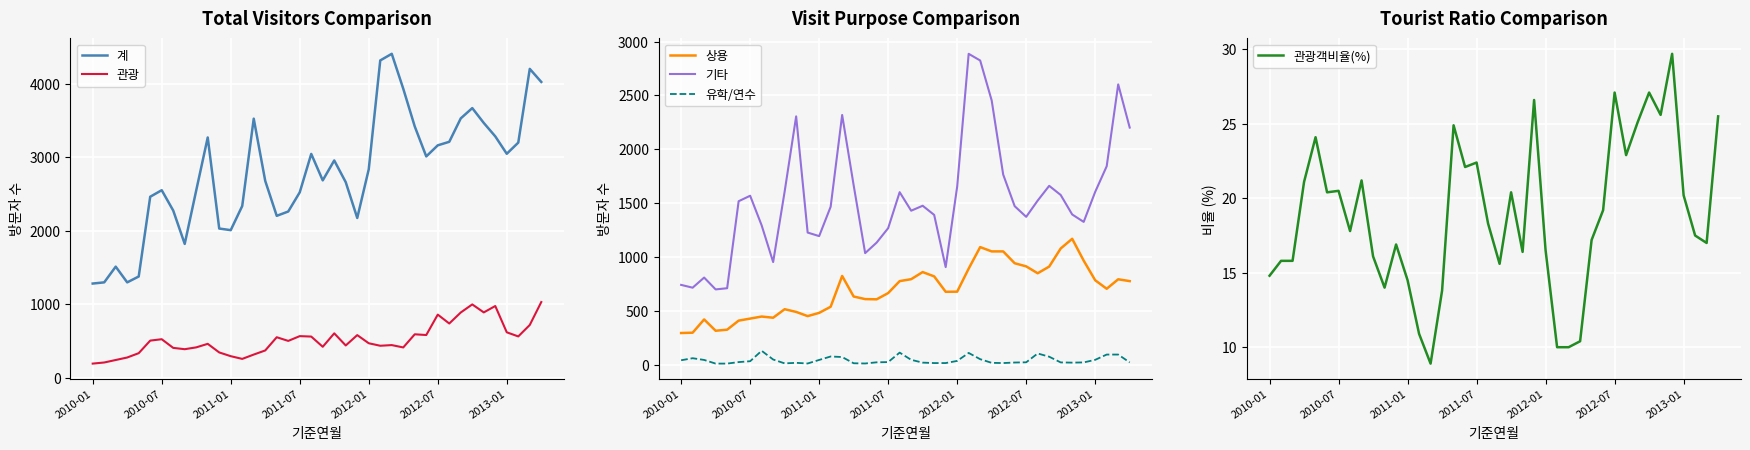

True or false: 상용 and 유학/연수 cross at least once.

False